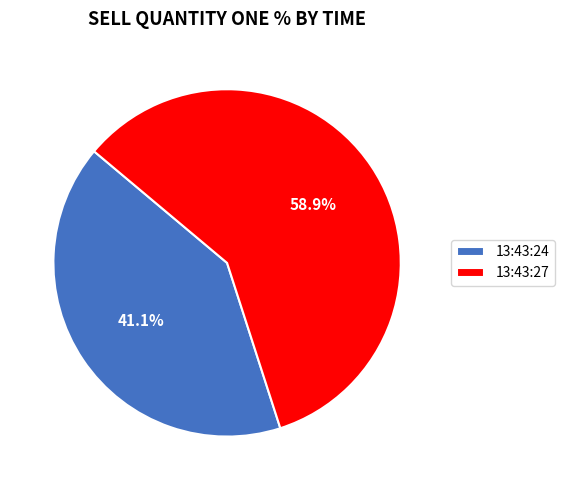

Which category accounts for the majority?

13:43:27